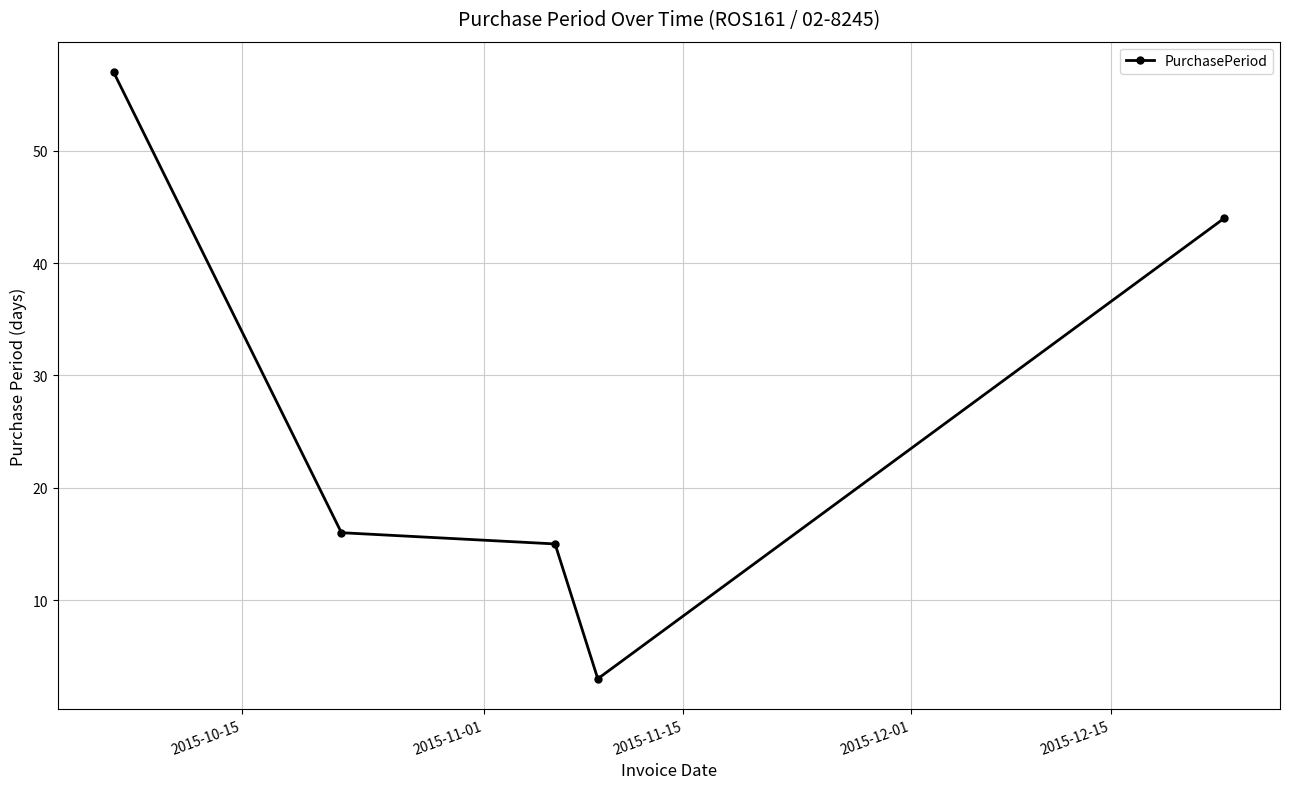

What is the value of the 3rd point from the left?

15